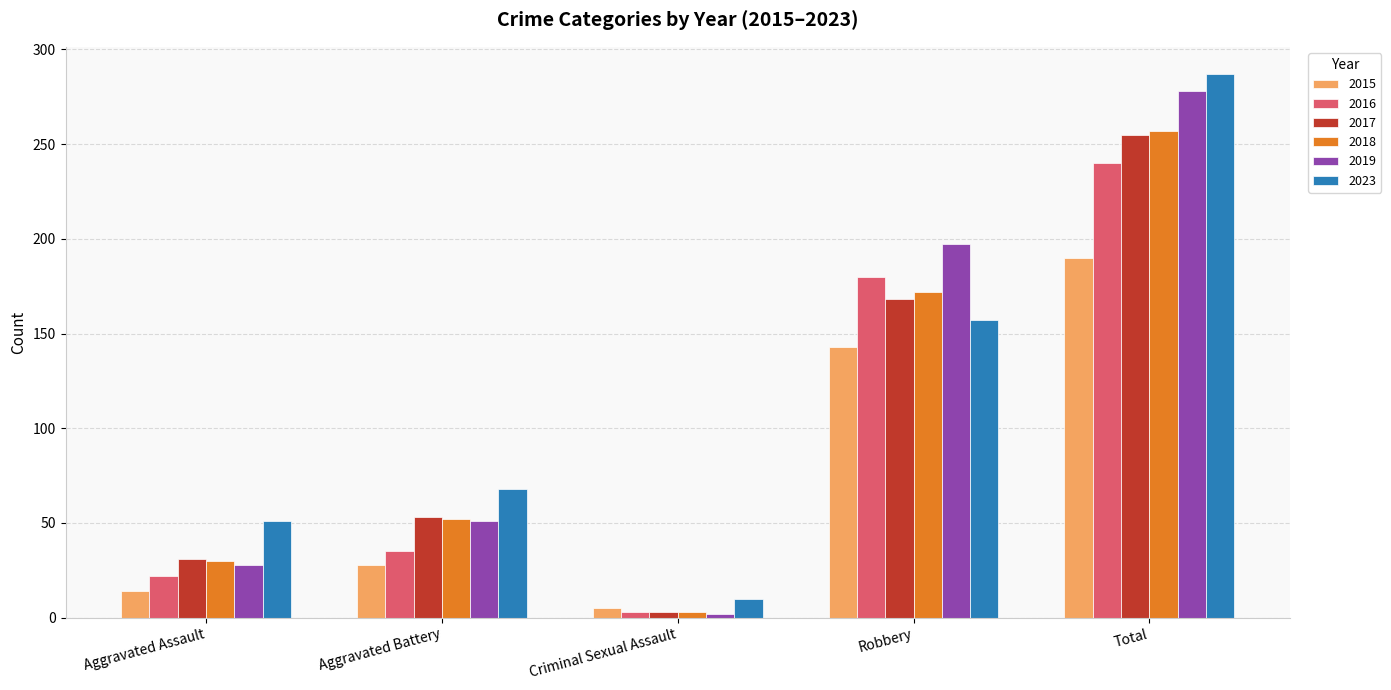

How many data points in 2015 are less than 28?

2